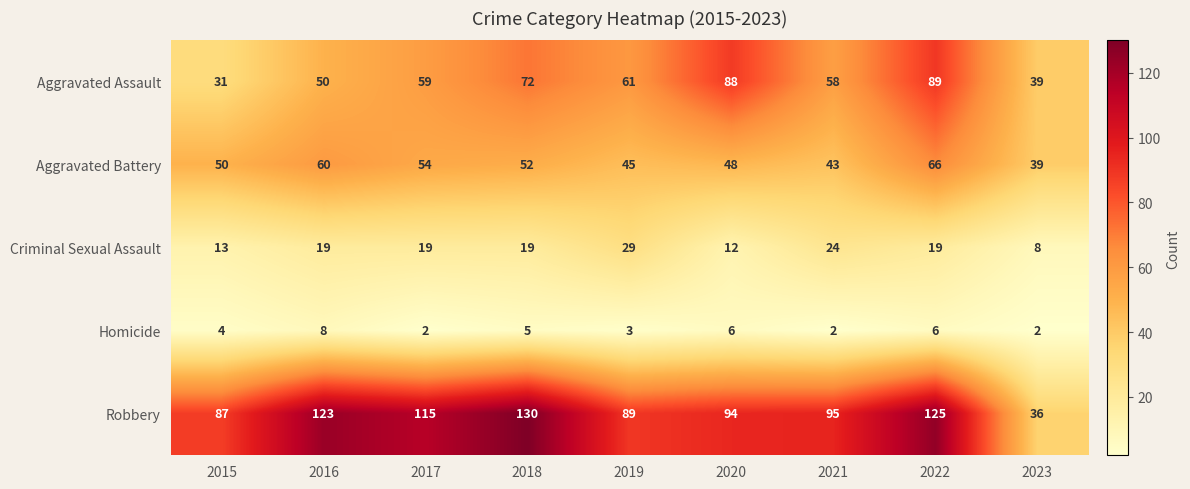

Is it true that Aggravated Assault equals 145 at 2022?

False